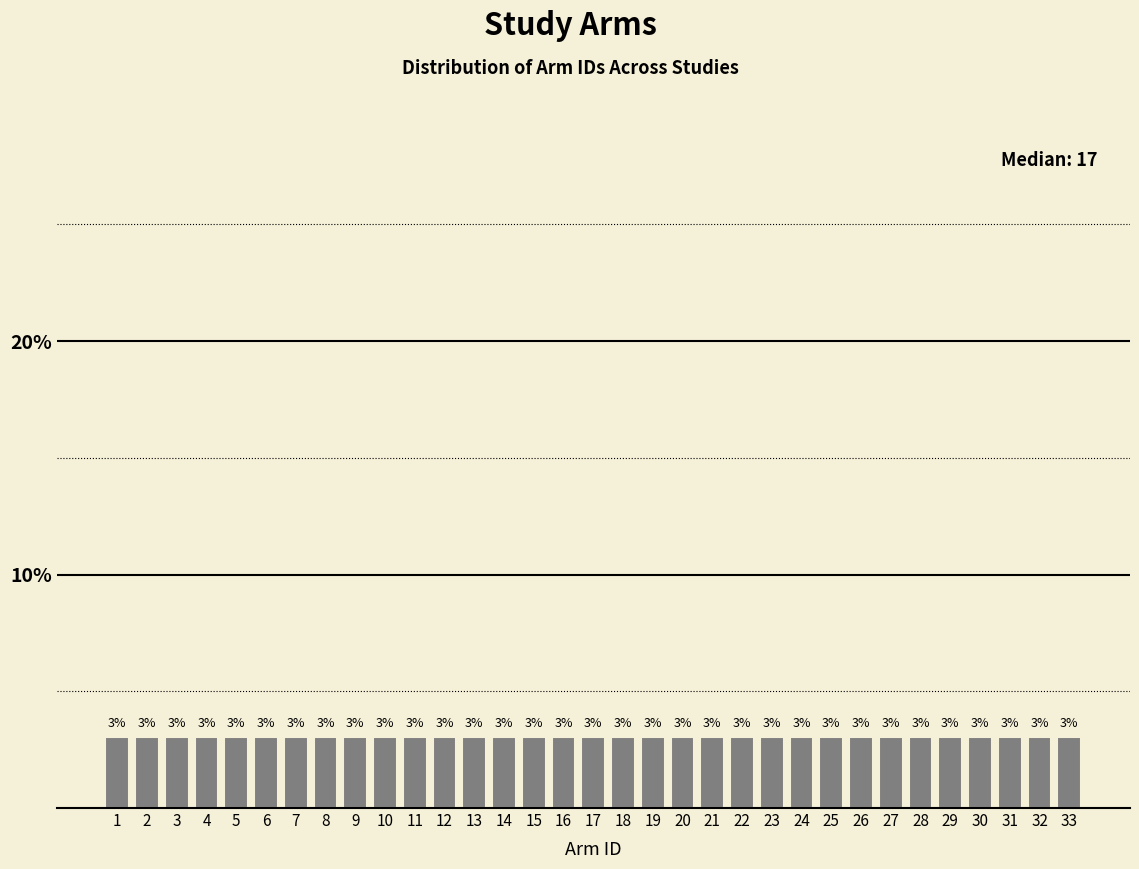

Reading left to right, list every bar in this chart as the range it spans on the x-axis followed by its height.

0.5 to 1.5: 3
1.5 to 2.5: 3
2.5 to 3.5: 3
3.5 to 4.5: 3
4.5 to 5.5: 3
5.5 to 6.5: 3
6.5 to 7.5: 3
7.5 to 8.5: 3
8.5 to 9.5: 3
9.5 to 10.5: 3
10.5 to 11.5: 3
11.5 to 12.5: 3
12.5 to 13.5: 3
13.5 to 14.5: 3
14.5 to 15.5: 3
15.5 to 16.5: 3
16.5 to 17.5: 3
17.5 to 18.5: 3
18.5 to 19.5: 3
19.5 to 20.5: 3
20.5 to 21.5: 3
21.5 to 22.5: 3
22.5 to 23.5: 3
23.5 to 24.5: 3
24.5 to 25.5: 3
25.5 to 26.5: 3
26.5 to 27.5: 3
27.5 to 28.5: 3
28.5 to 29.5: 3
29.5 to 30.5: 3
30.5 to 31.5: 3
31.5 to 32.5: 3
32.5 to 33.5: 3